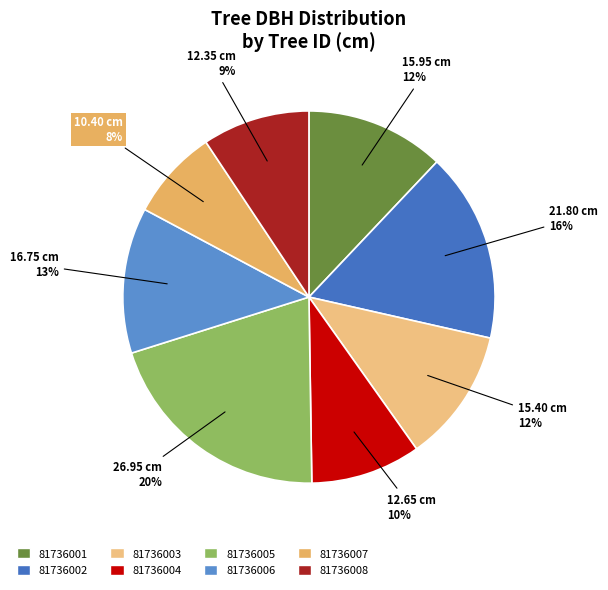

How many slices are in this pie chart?

8